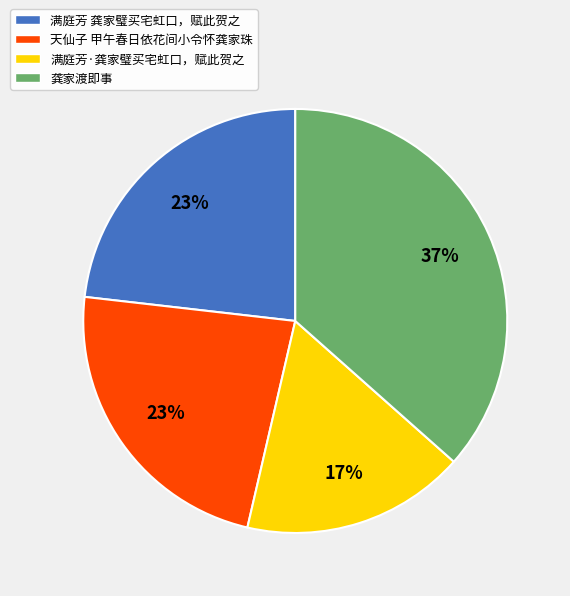

Approximately how many times larger is the value at 满庭芳 龚家璧买宅虹口，赋此贺之 compared to 天仙子 甲午春日依花间小令怀龚家珠?

1.0